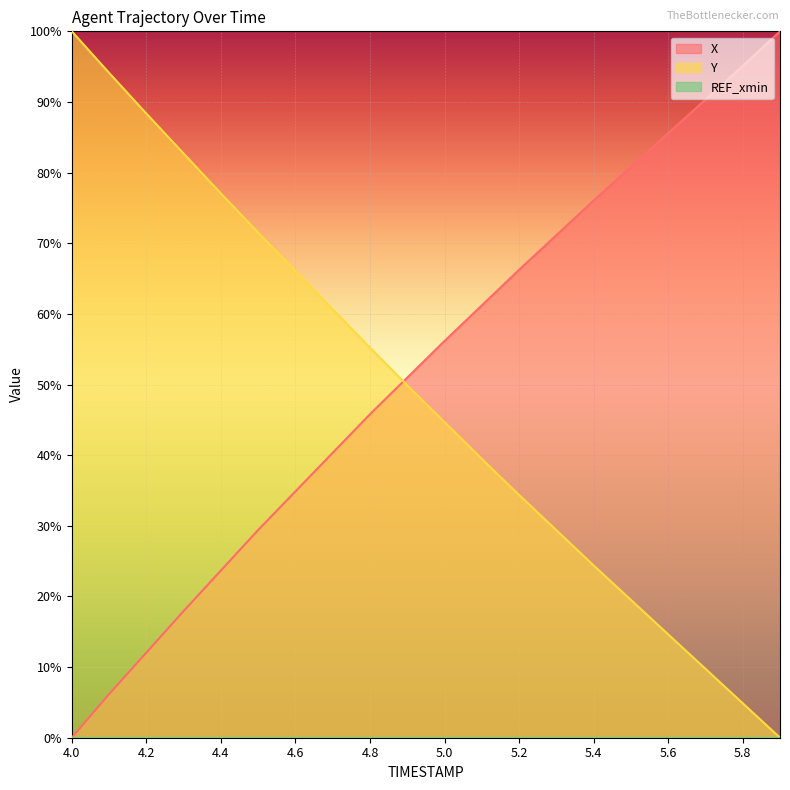

List the series in order of their peak value, lowest first.

X, Y